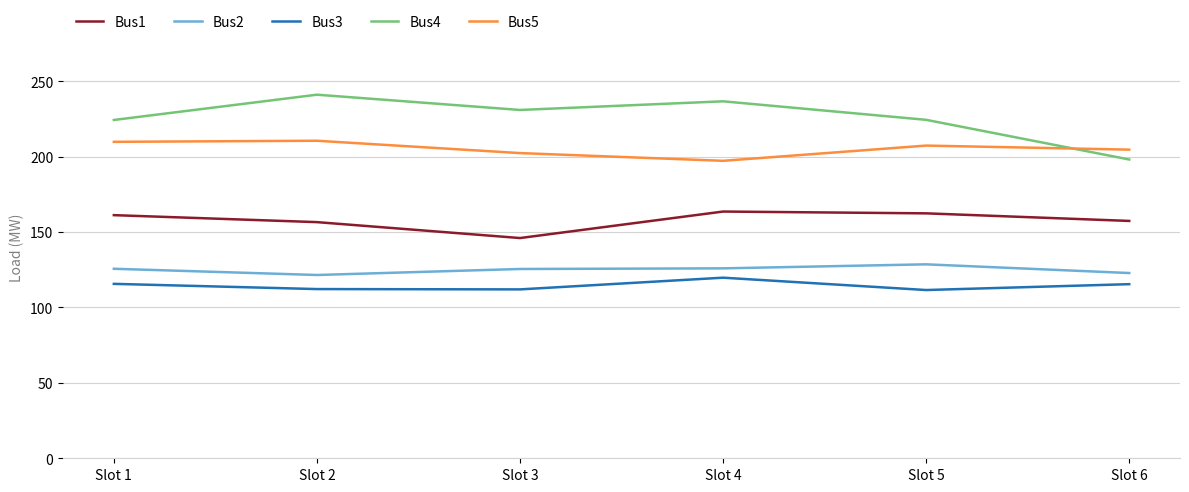

Does the chart display data point markers on the line(s)?

No